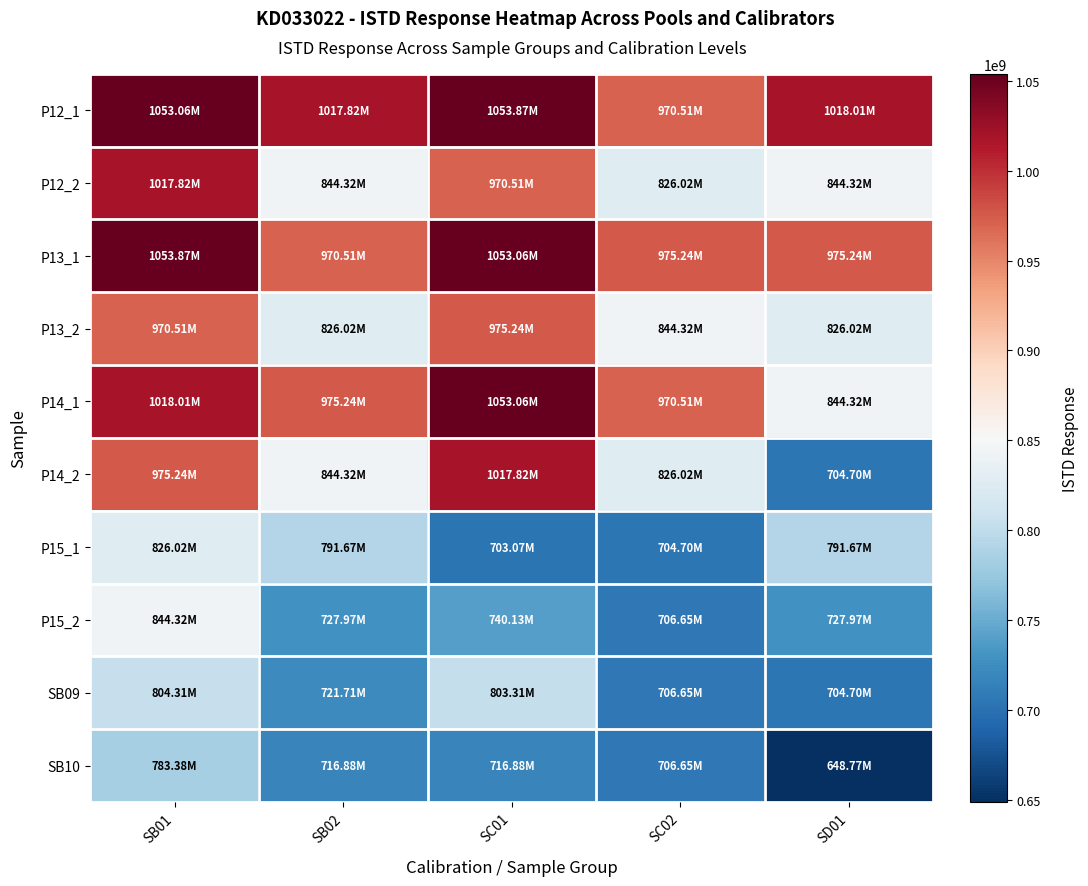

Reading left to right, transcribe all the data shown in this chart.

P12_1: SB01=1053062539	SB02=1017823338	SC01=1053872909	SC02=970505709	SD01=1018005263
P12_2: SB01=1017823338	SB02=844320367	SC01=970505709	SC02=826019550	SD01=844320367
P13_1: SB01=1053872909	SB02=970505709	SC01=1053062539	SC02=975244223	SD01=975244223
P13_2: SB01=970505709	SB02=826019550	SC01=975244223	SC02=844320367	SD01=826019550
P14_1: SB01=1018005263	SB02=975244223	SC01=1053062539	SC02=970505709	SD01=844320367
P14_2: SB01=975244223	SB02=844320367	SC01=1017823338	SC02=826019550	SD01=704701557
P15_1: SB01=826019550	SB02=791672077	SC01=703073820	SC02=704701557	SD01=791672077
P15_2: SB01=844320367	SB02=727965353	SC01=740130764	SC02=706647357	SD01=727965353
SB09: SB01=804310950	SB02=721710436	SC01=803310950	SC02=706647357	SD01=704701557
SB10: SB01=783378634	SB02=716875246	SC01=716875246	SC02=706647357	SD01=648772723